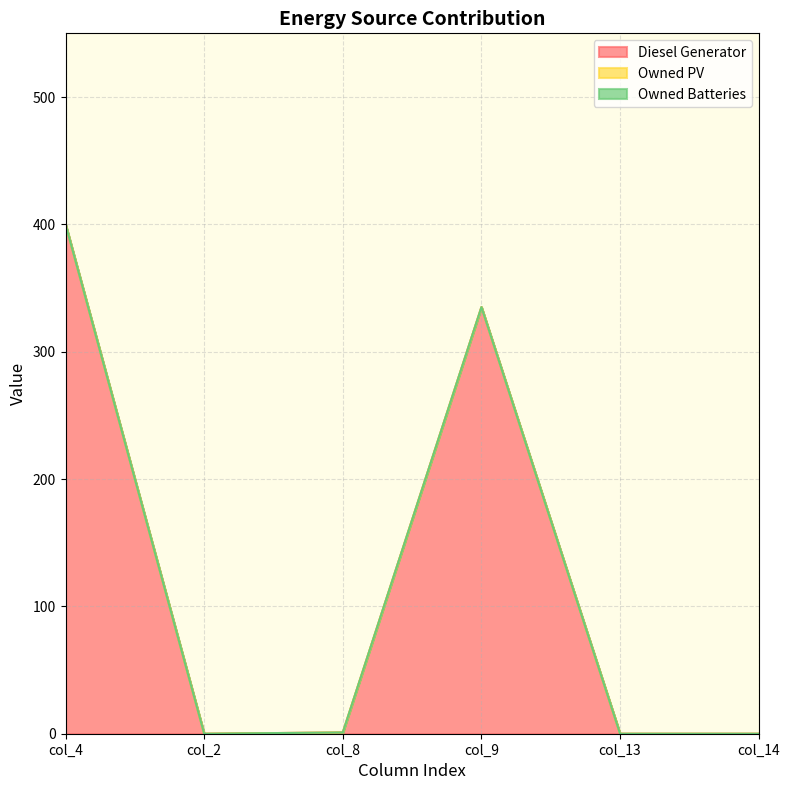

Reading right to left, what are all the values shown in this chart?

Diesel Generator: col_14=0	col_13=0	col_9=335	col_8=1	col_2=0	col_4=400
Owned PV: col_14=0	col_13=0	col_9=0	col_8=0	col_2=0	col_4=0
Owned Batteries: col_14=0	col_13=0	col_9=0	col_8=0	col_2=0	col_4=0